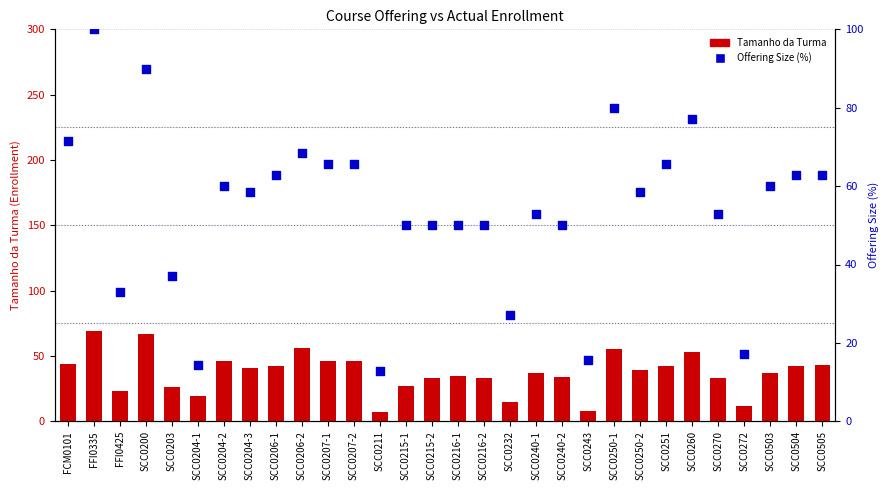

What is the total value across all series at FFI0335?

169.0